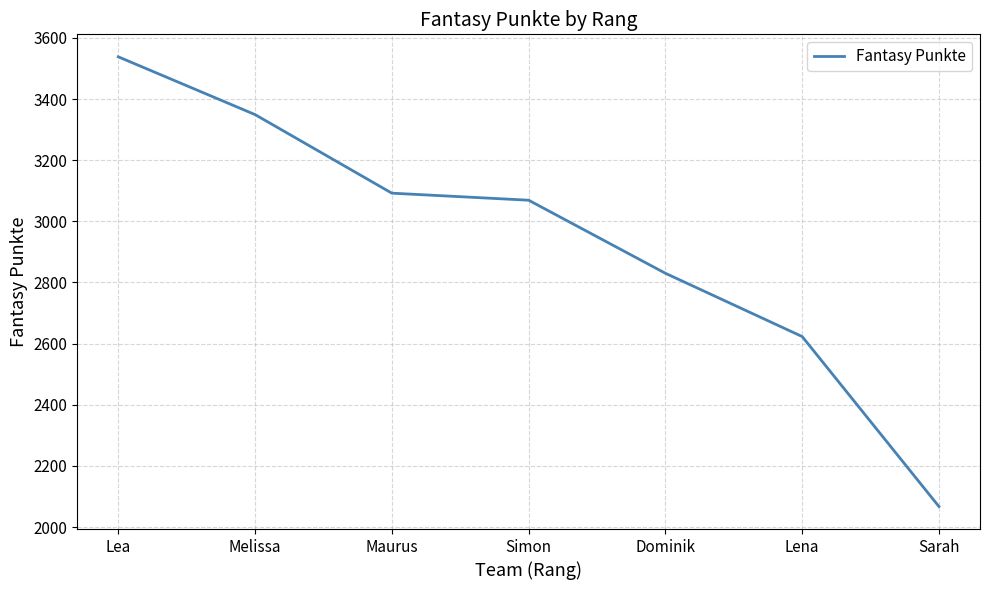

Does the chart display data point markers on the line(s)?

No